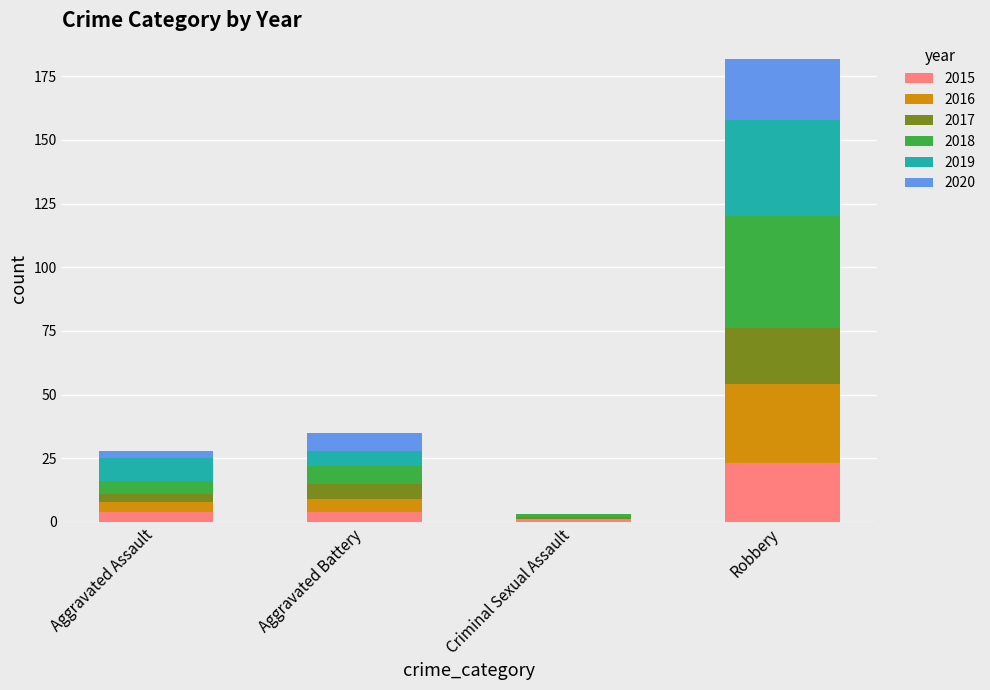

Are the bars grouped side by side (vs. stacked)?

No